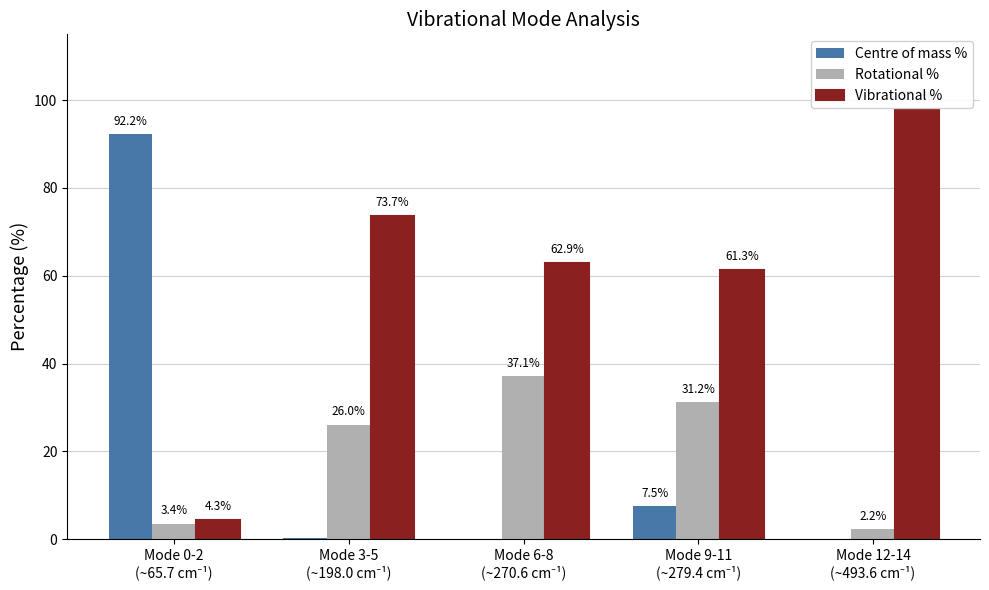

What is the sum of all Rotational % values?

100.0